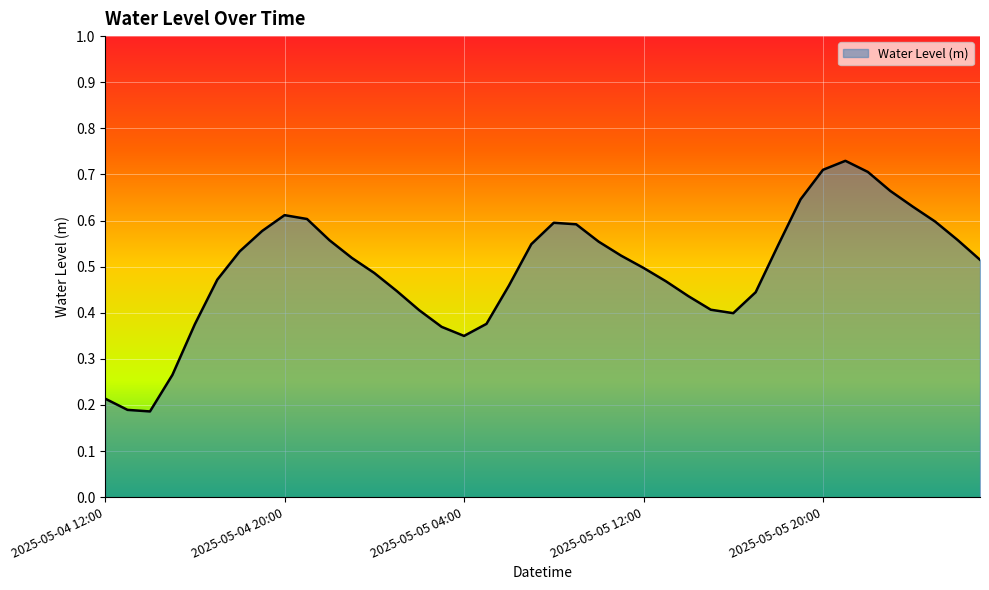

What is the smallest value displayed?

0.2